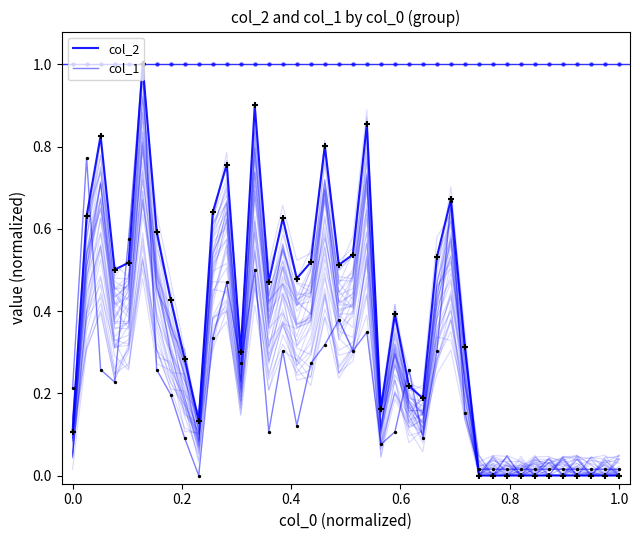

Is the value of col_1 at 33 greater than the value of col_2 at 26?

No